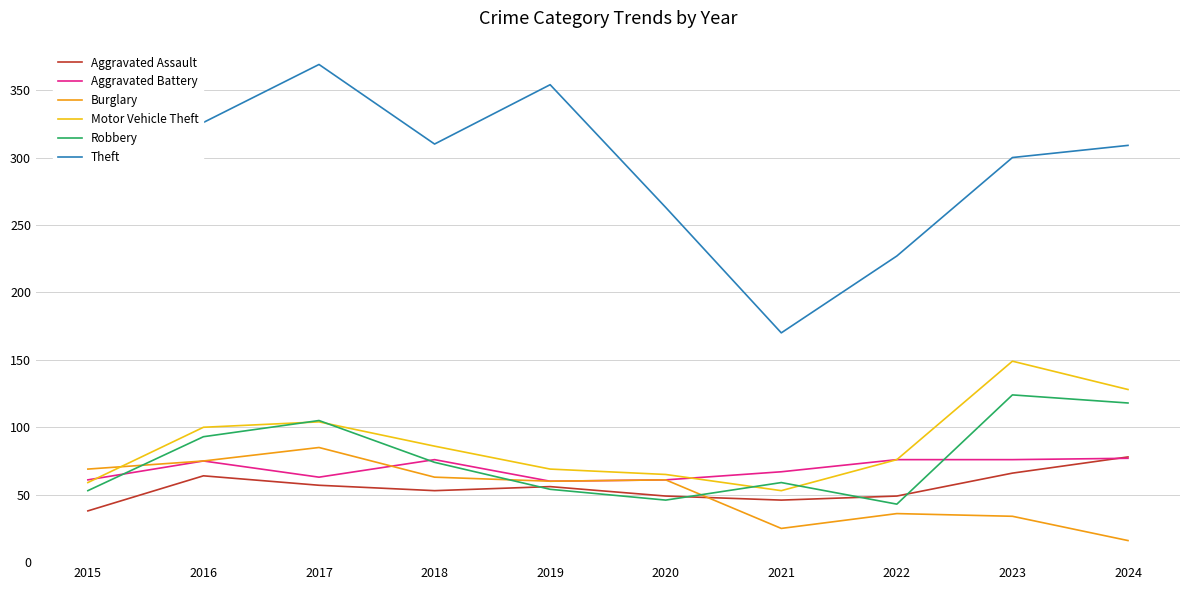

True or false: Theft and Motor Vehicle Theft cross at least once.

False